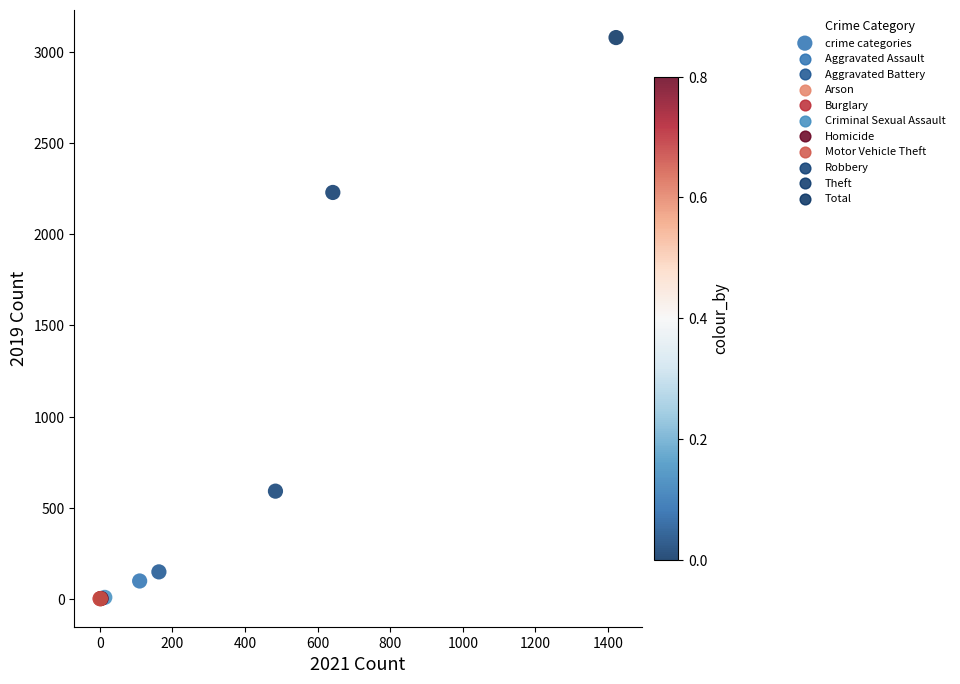

What Y value in the scatter plot is closest to 1540?

2230